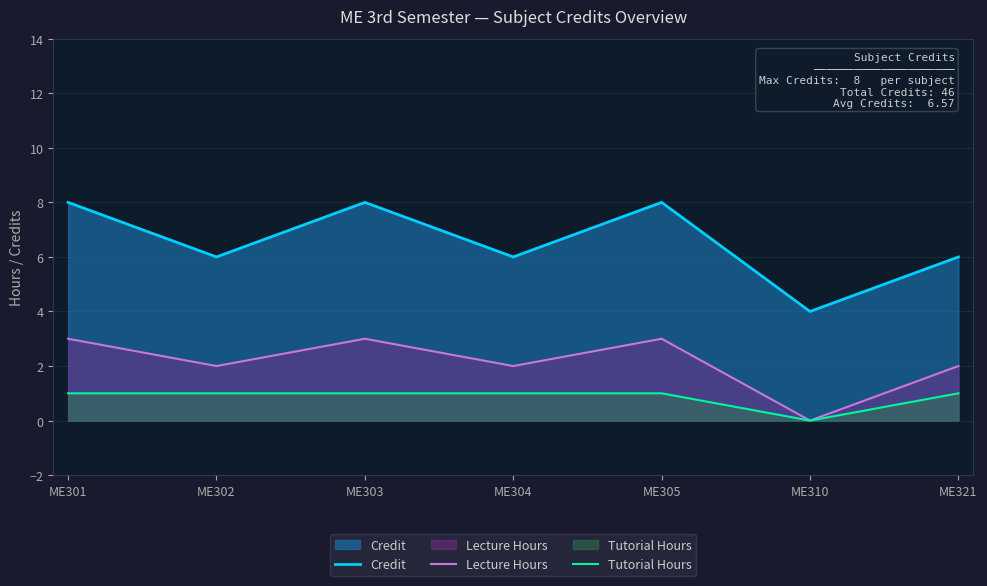

How many data points in Credit are less than 6?

1